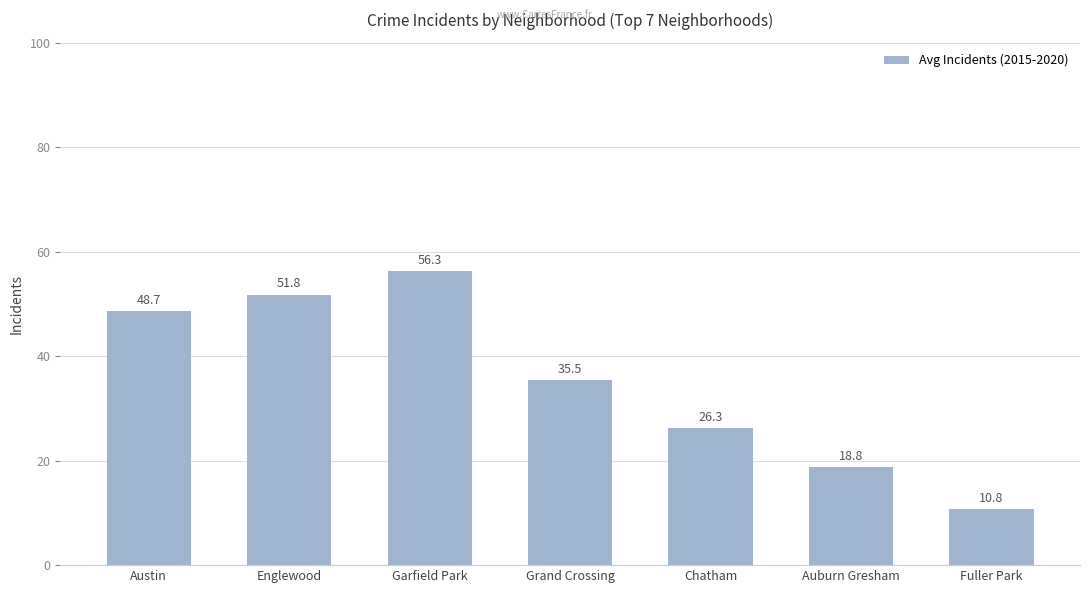

What is the minimum value shown in the chart?

10.8